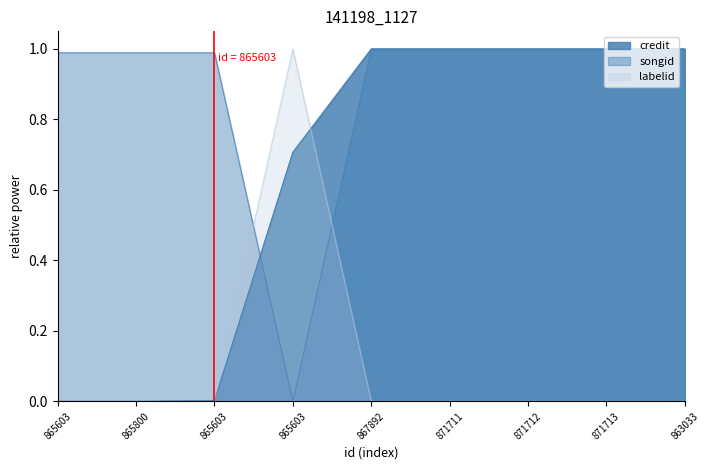

What is the difference between the maximum and minimum values in the songid series?

1.0